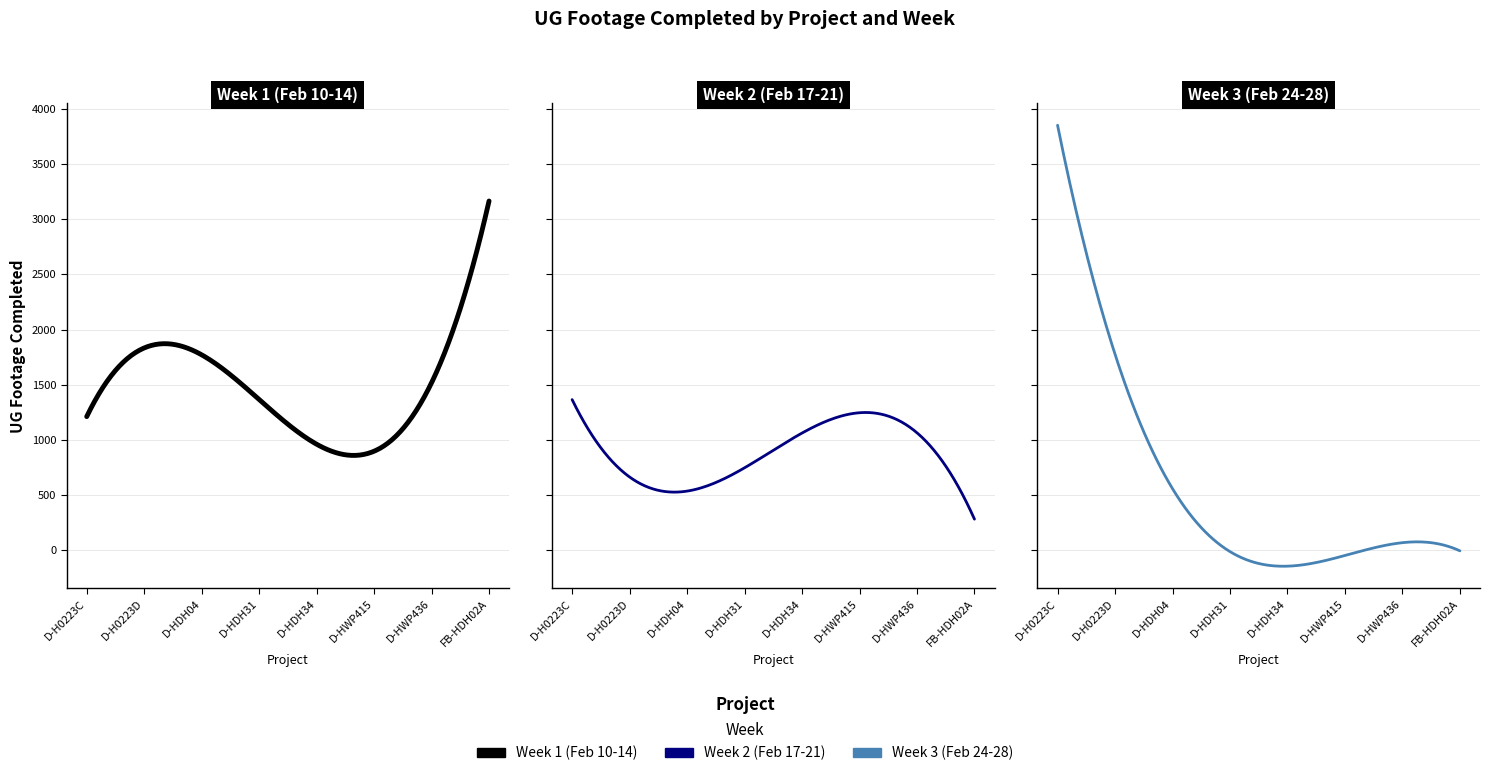

Where is the first local minimum for Week 2 (Feb 17-21)?

D-HDH04